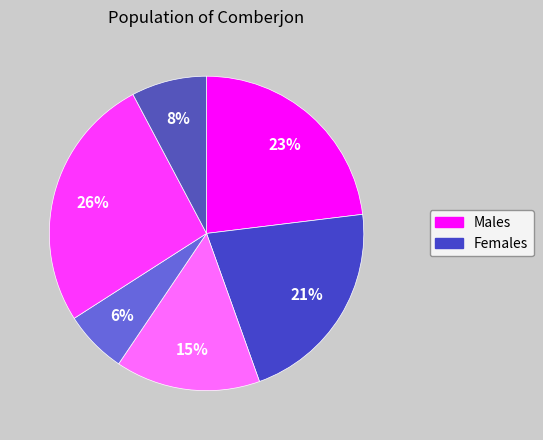

Count the number of slices in the pie.

6